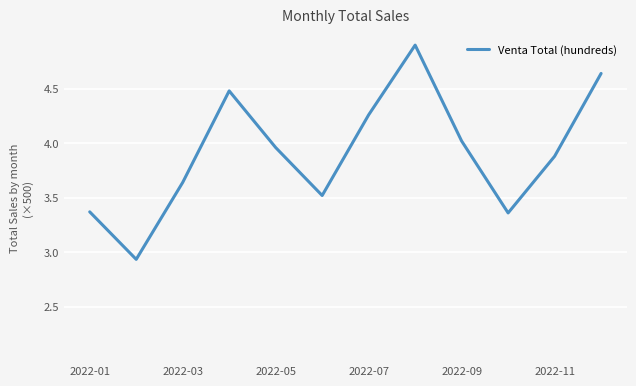

What is the maximum value shown in the chart?

4.9